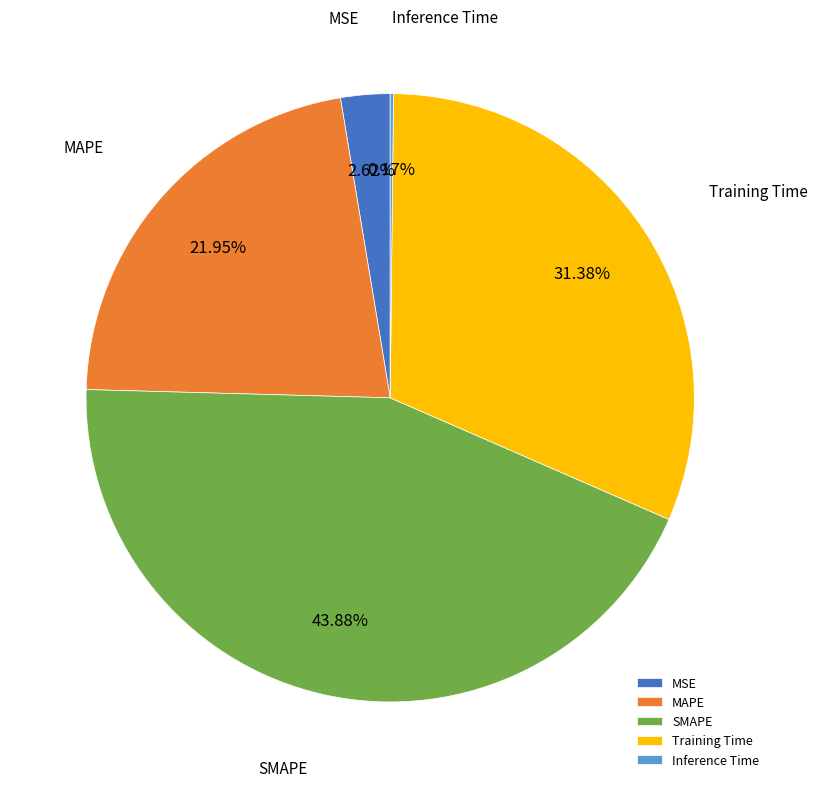

Is there any slice that represents more than half of the pie?

No